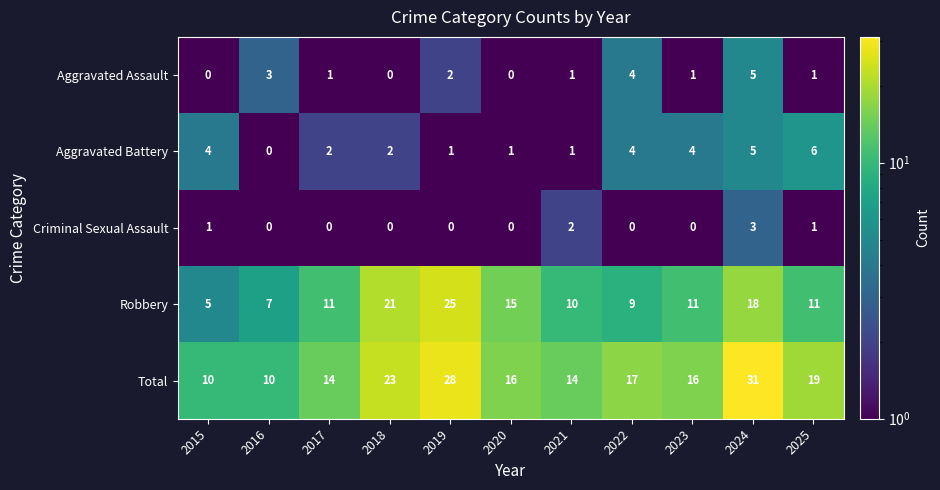

What is the highest value of the Aggravated Battery series?

6